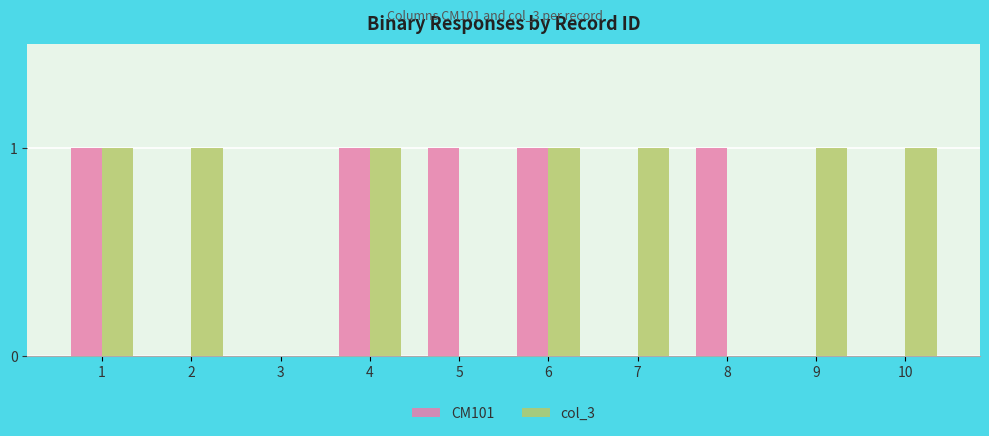

The col_3 series shows 1 at 10. True or false?

True